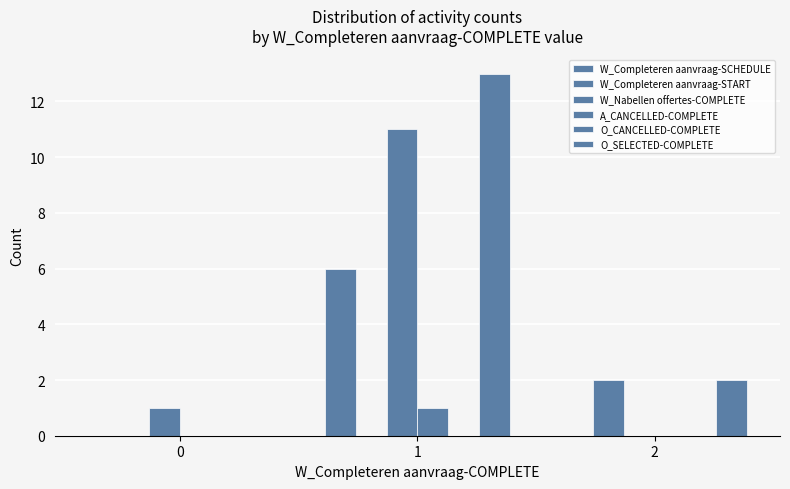

How many groups of bars are there?

3